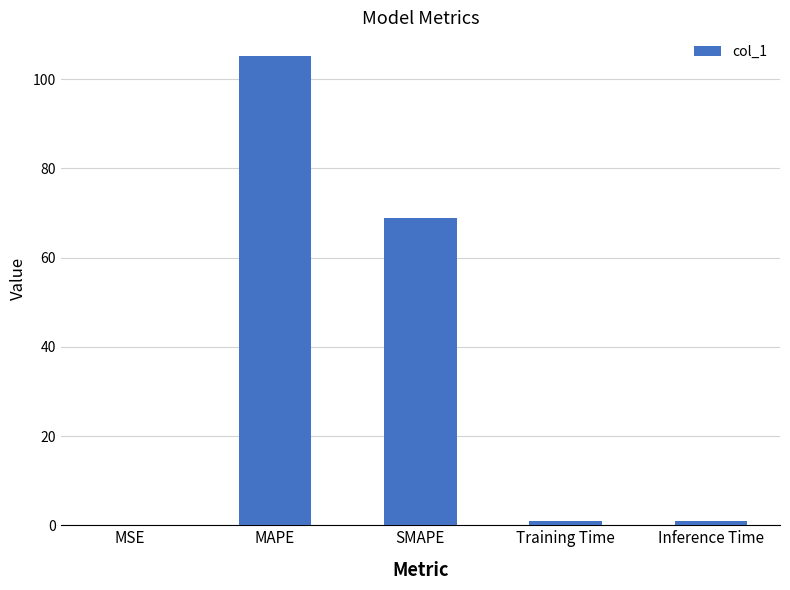

At which label is the value closest to 52?

SMAPE